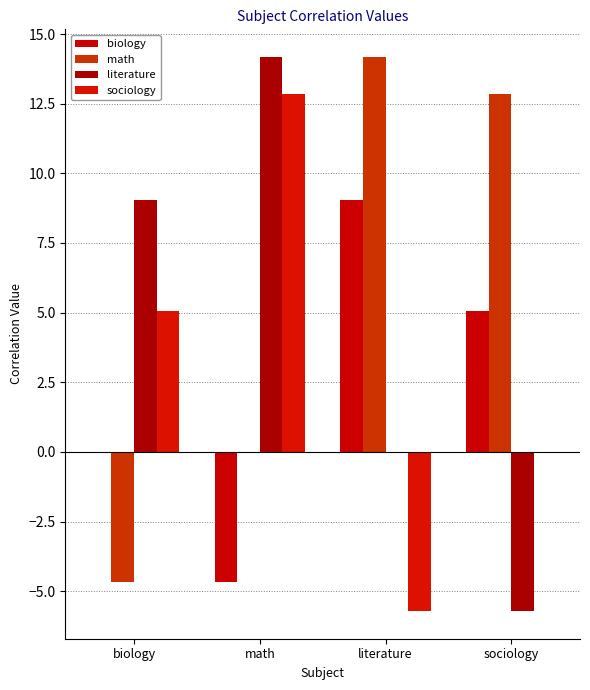

Is the value of math at literature greater than the value of literature at math?

No